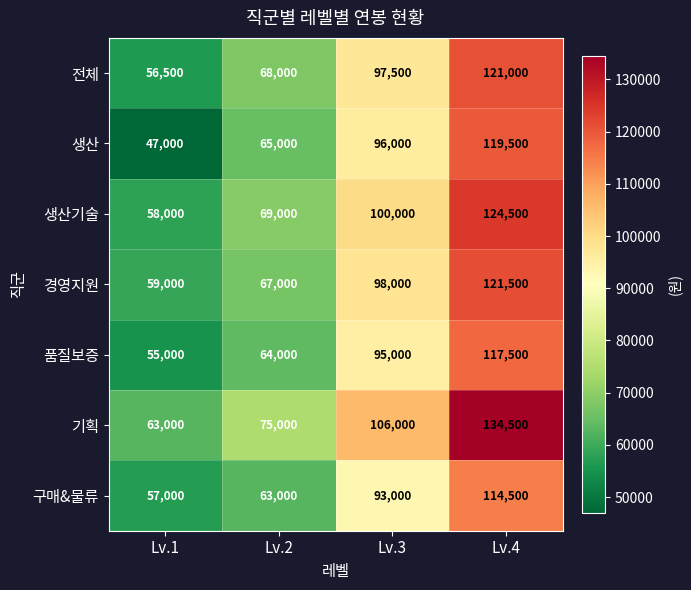

Reading right to left, transcribe all the data shown in this chart.

전체: Lv.4=121000	Lv.3=97500	Lv.2=68000	Lv.1=56500
생산: Lv.4=119500	Lv.3=96000	Lv.2=65000	Lv.1=47000
생산기술: Lv.4=124500	Lv.3=100000	Lv.2=69000	Lv.1=58000
경영지원: Lv.4=121500	Lv.3=98000	Lv.2=67000	Lv.1=59000
품질보증: Lv.4=117500	Lv.3=95000	Lv.2=64000	Lv.1=55000
기획: Lv.4=134500	Lv.3=106000	Lv.2=75000	Lv.1=63000
구매&물류: Lv.4=114500	Lv.3=93000	Lv.2=63000	Lv.1=57000